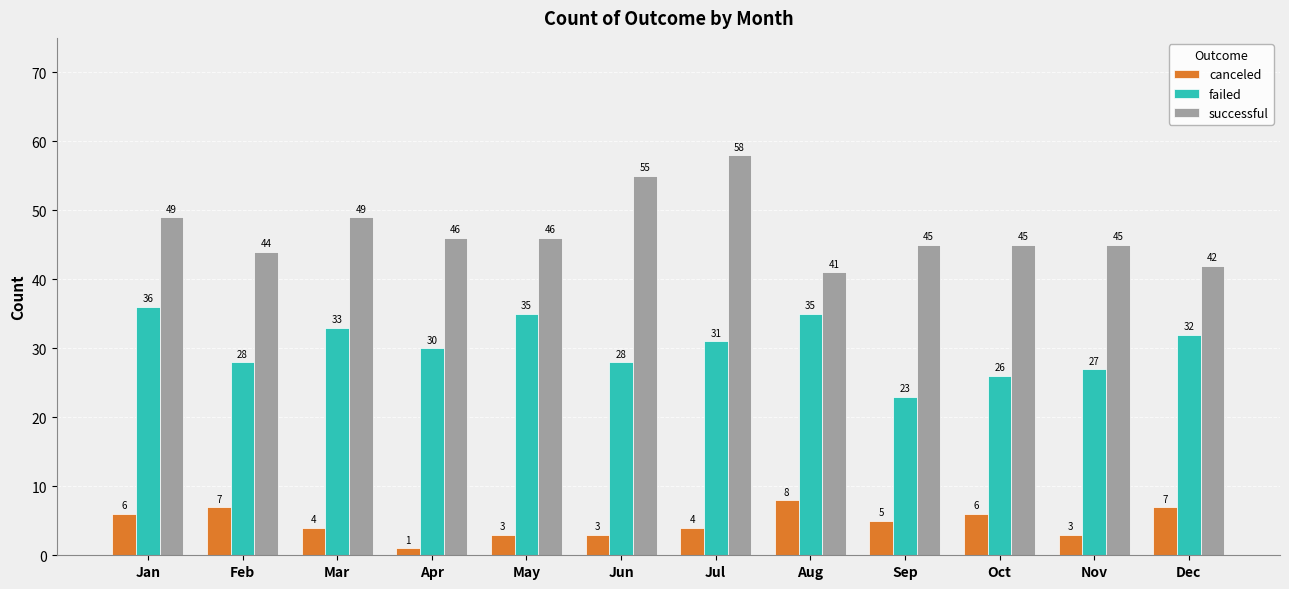

What is the maximum value for canceled?

8